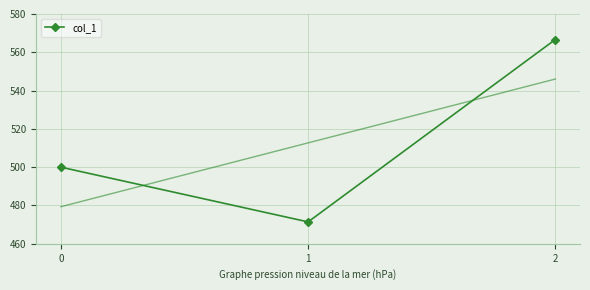

Reading left to right, list all the values displayed in this chart.

0=500.0	1=471.4	2=566.7